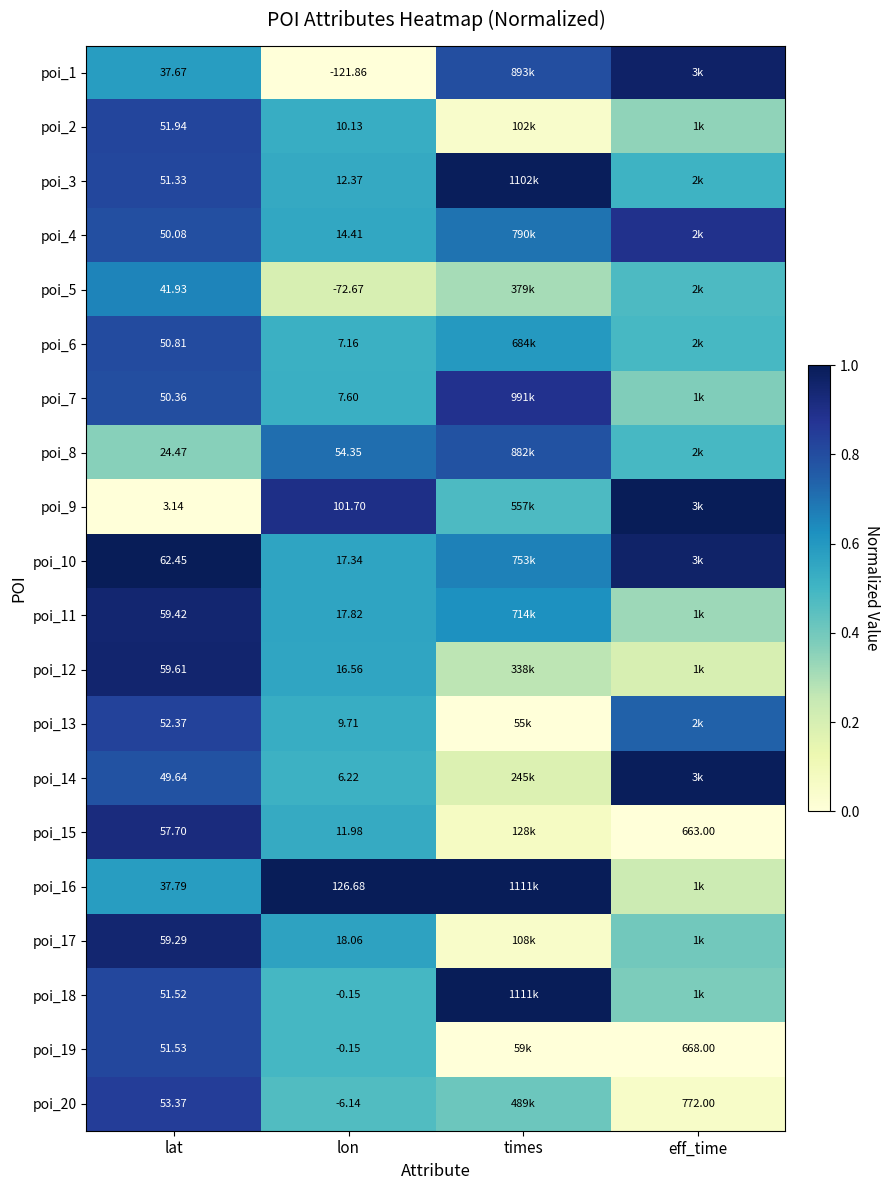

How many series are shown in this chart?

20